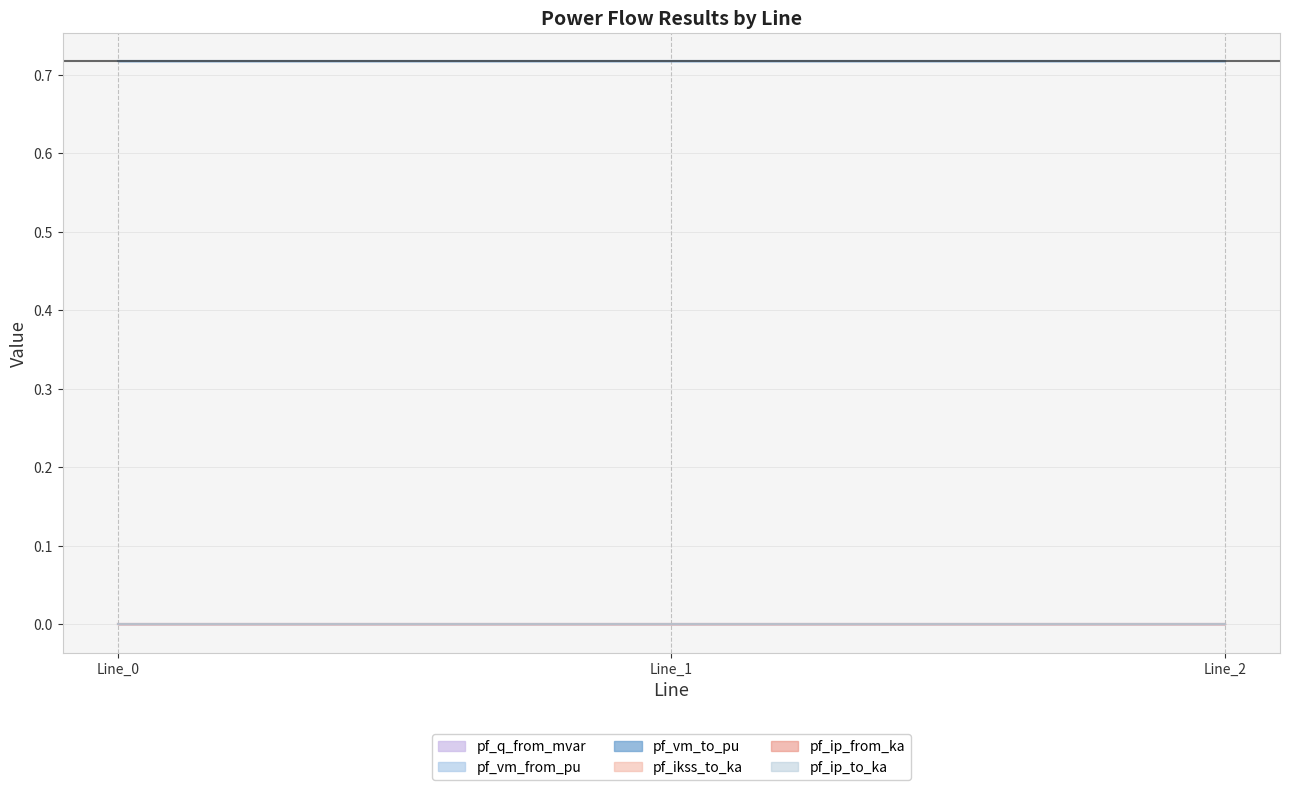

At how many categories does at least one series exceed 0?

3